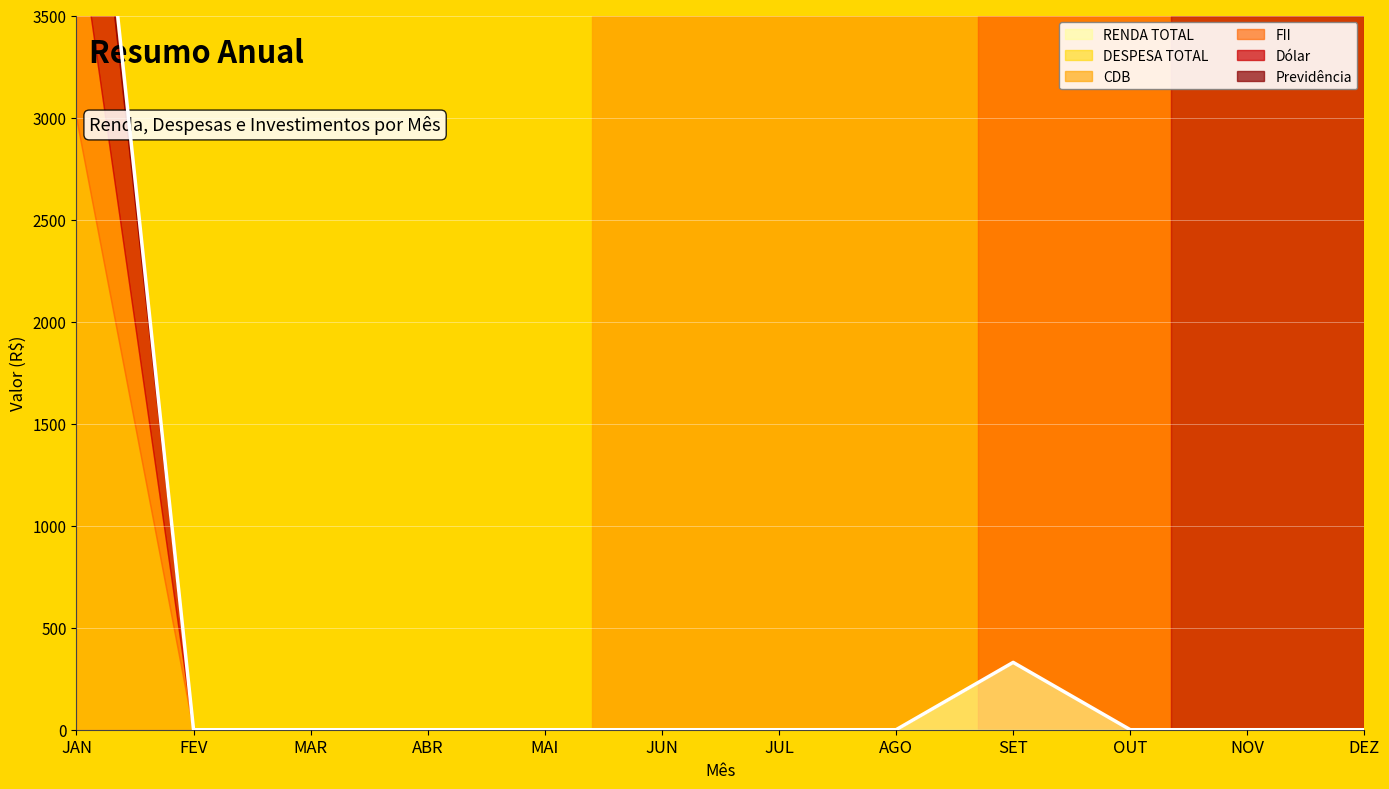

Which has a higher value, FEV or MAR?

FEV